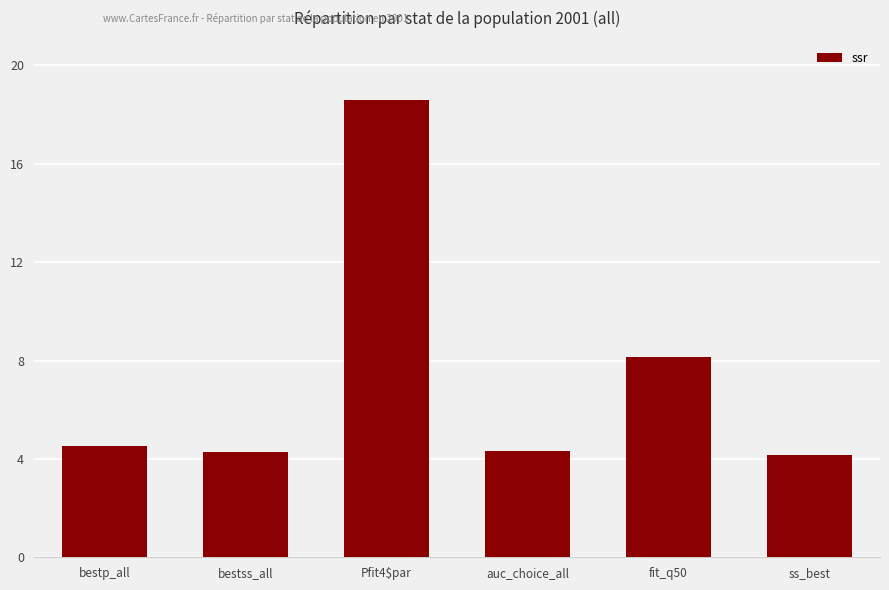

Is it true that the value at ss_best is 4.2?

True